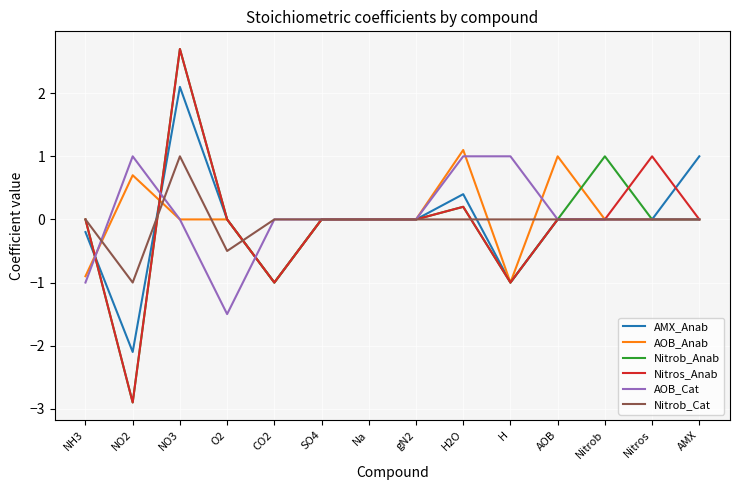

What position from the right is Nitros?

2